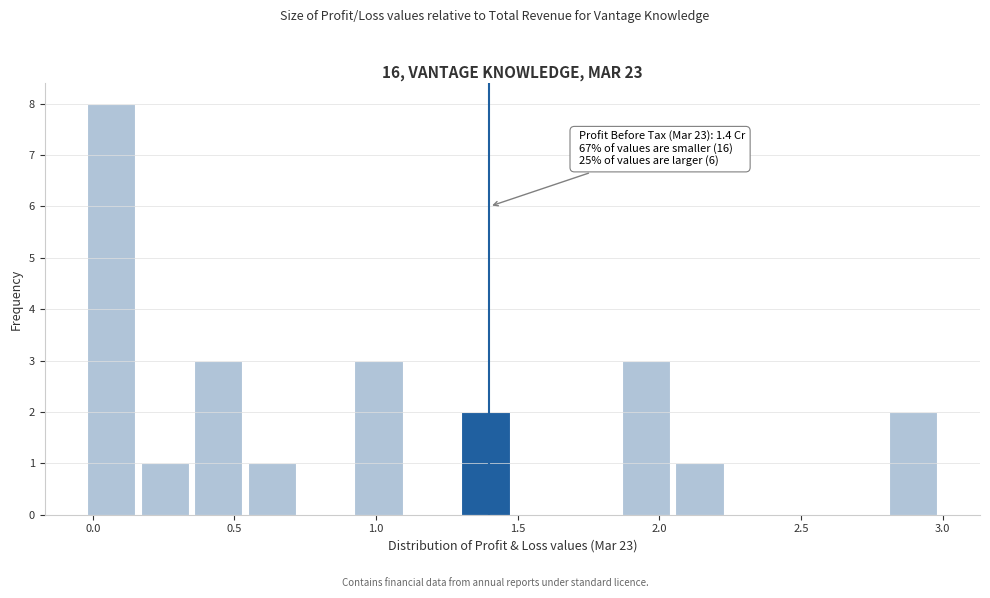

Around what value on the x-axis is the tallest bar? Give the approximate position of its centre, as read against the axis.

0.05